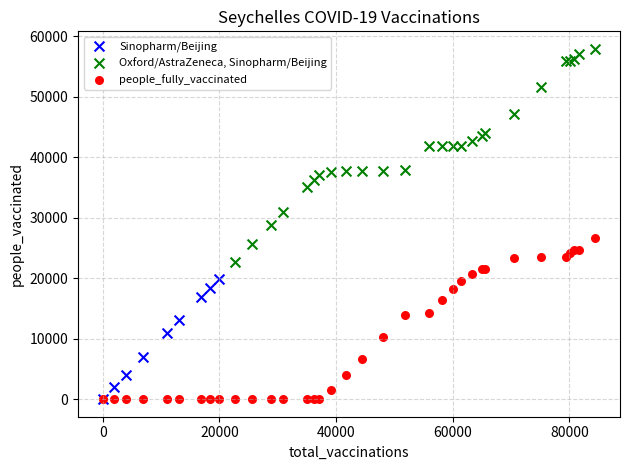

Which series contains the highest Y value?

Oxford/AstraZeneca, Sinopharm/Beijing